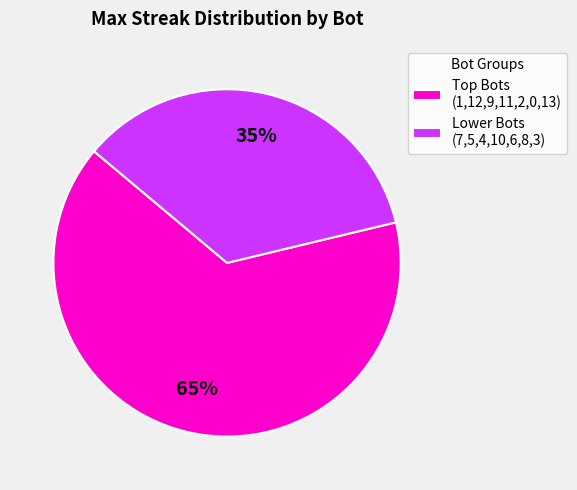

Is Lower Bots (7,5,4,10,6,8,3) the majority of the pie?

No